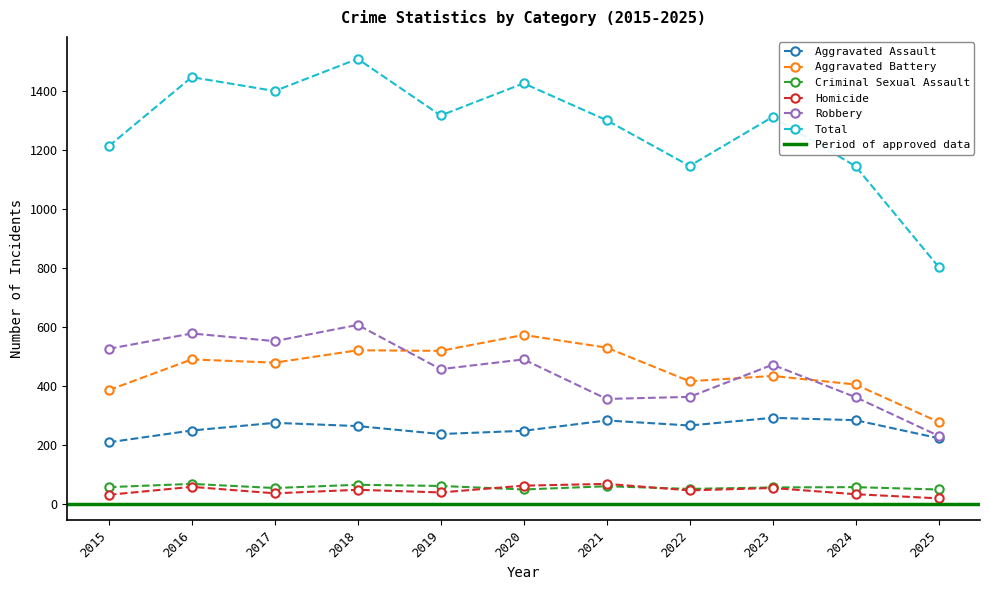

What is the approximate value of Criminal Sexual Assault at 2015, to the nearest 10?

60